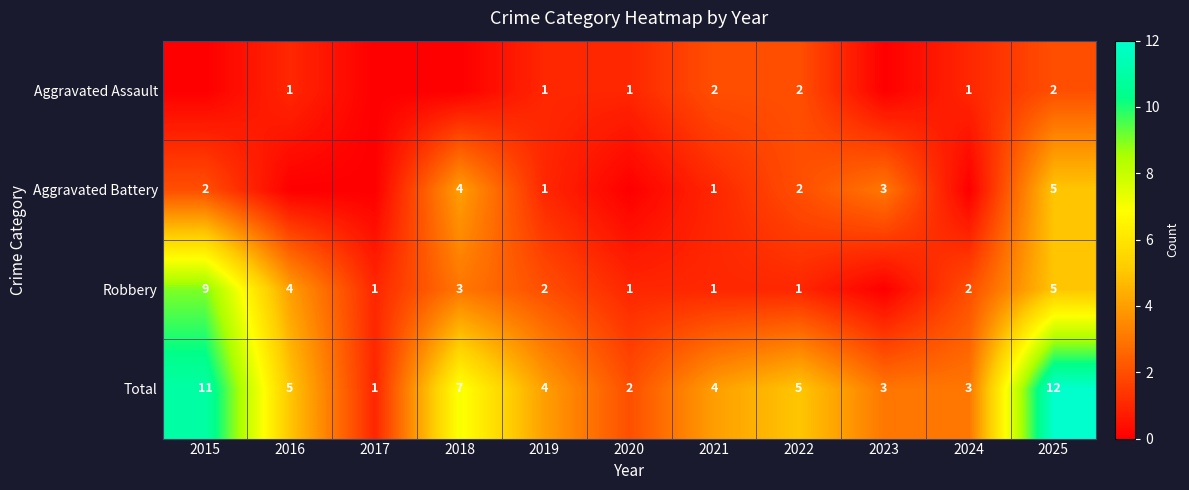

What is the sum of all Total values?

57